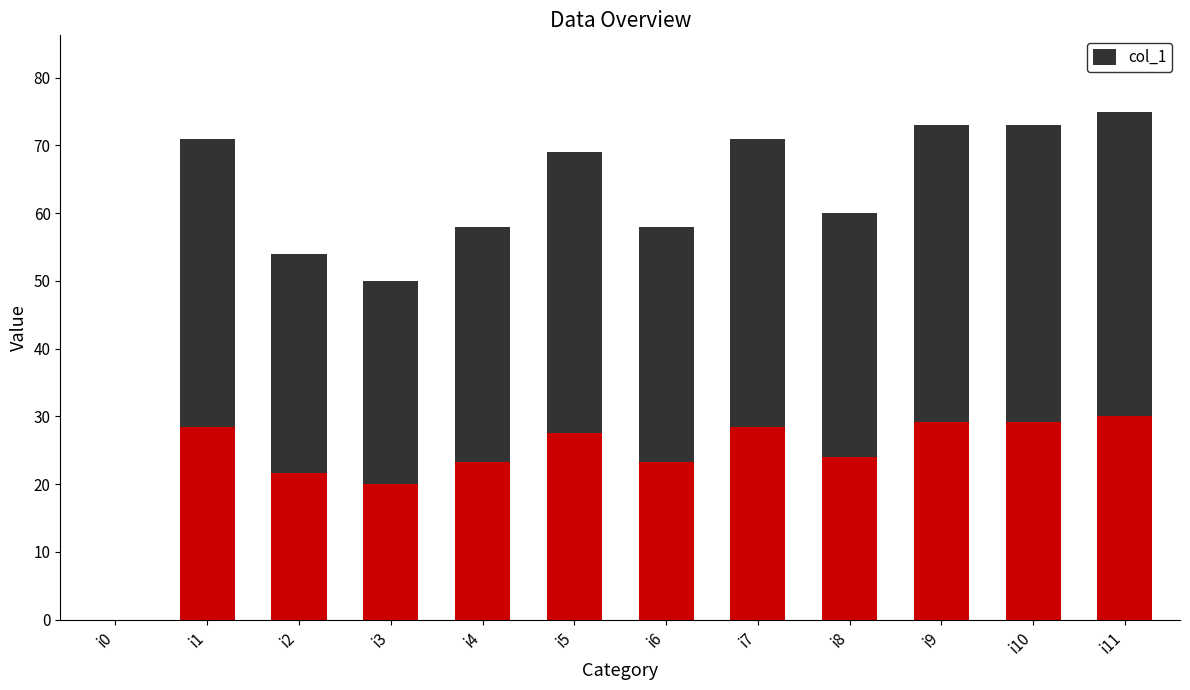

What is the sum of the values at i5 and i2?

73.8